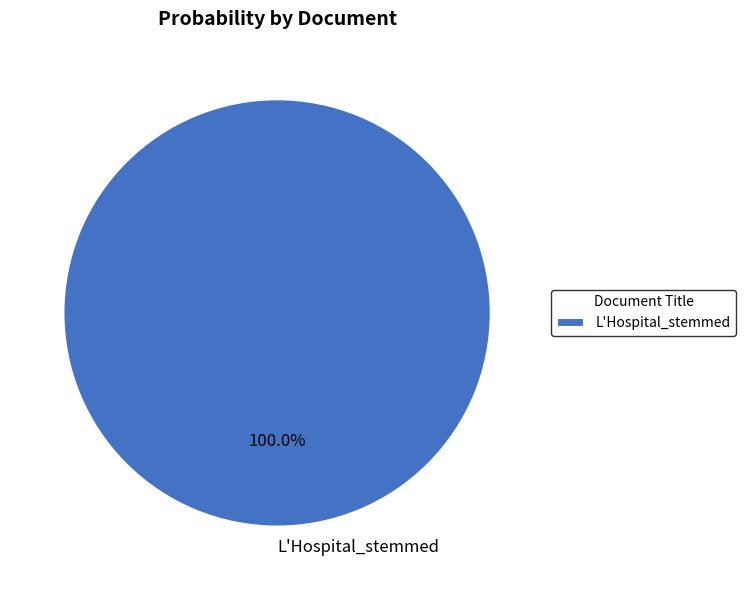

Does L'Hospital_stemmed represent more than half of the total?

Yes